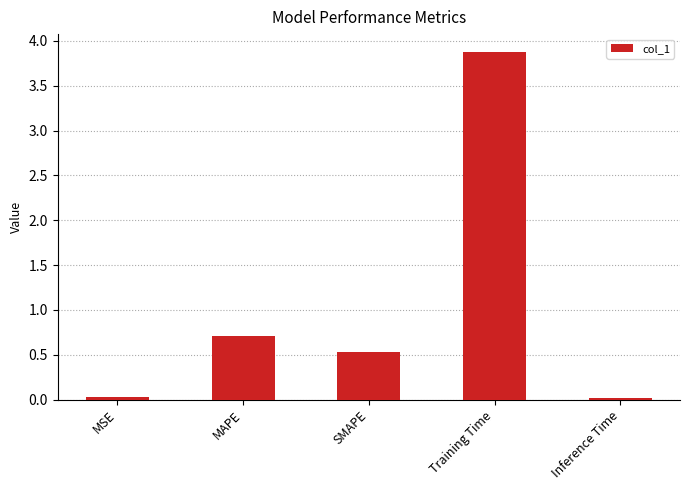

Is it true that the value at Inference Time is 0.0?

True